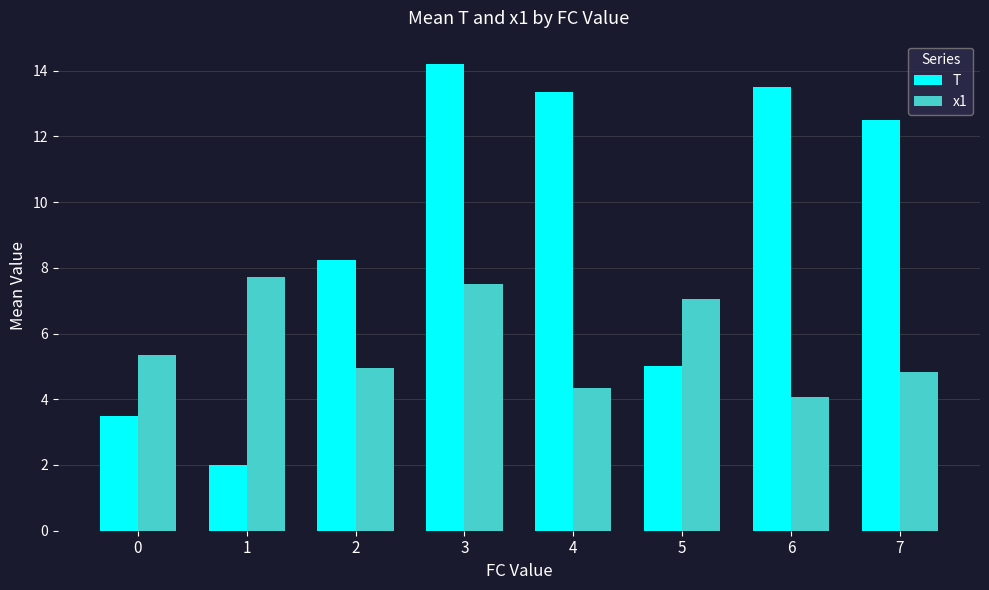

Which series has the widest spread of values?

T